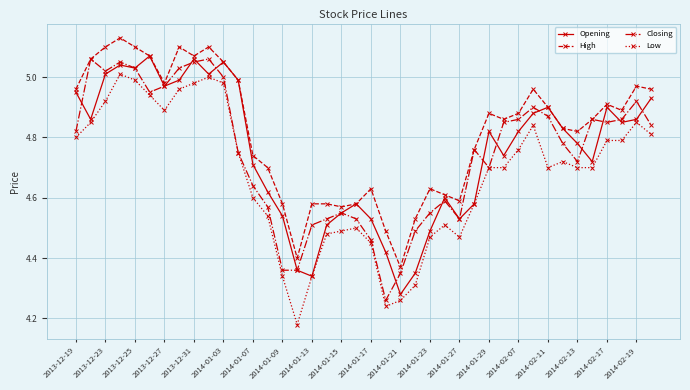

At how many categories does at least one series exceed 4?

40